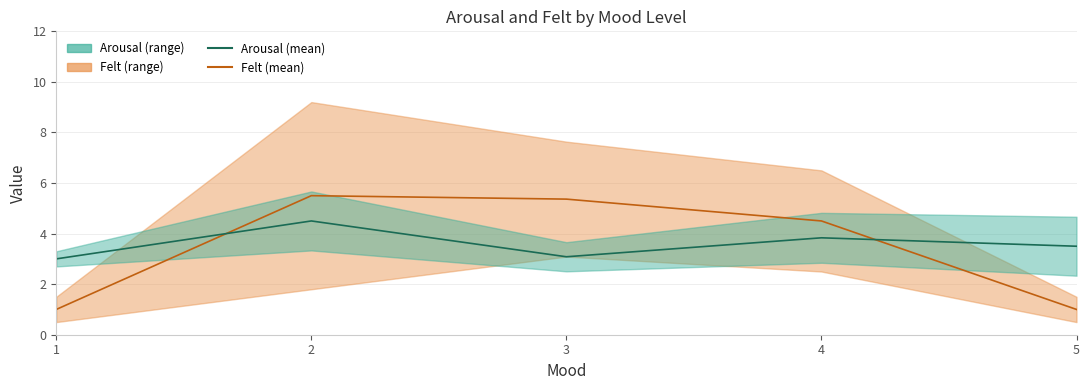

Where do Felt (mean) and Arousal (mean) first cross each other?

1 and 2